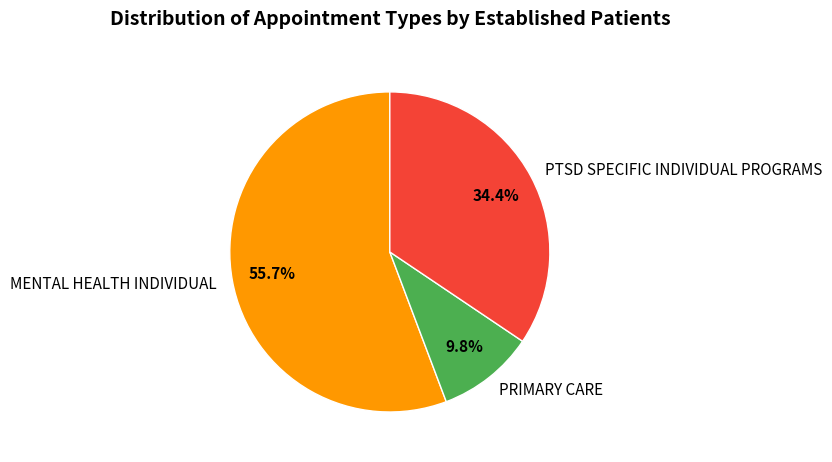

What is the smallest slice in the pie chart?

PRIMARY CARE